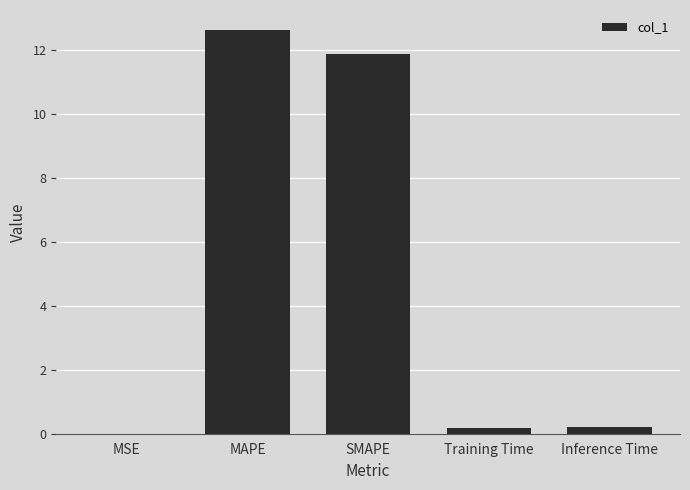

The value at MSE is 0.0. True or false?

True